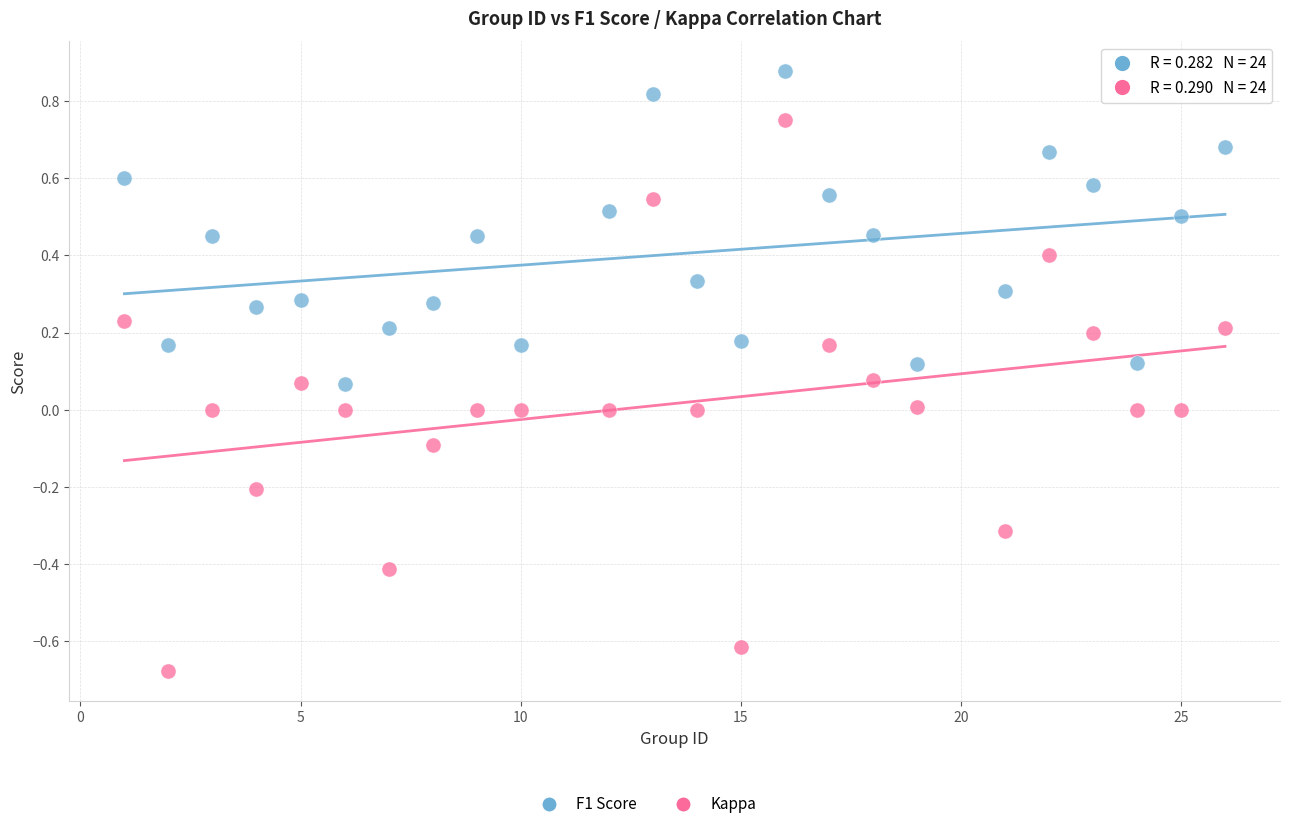

Across all data points, what is the range of X values (max minus min)?

25.0